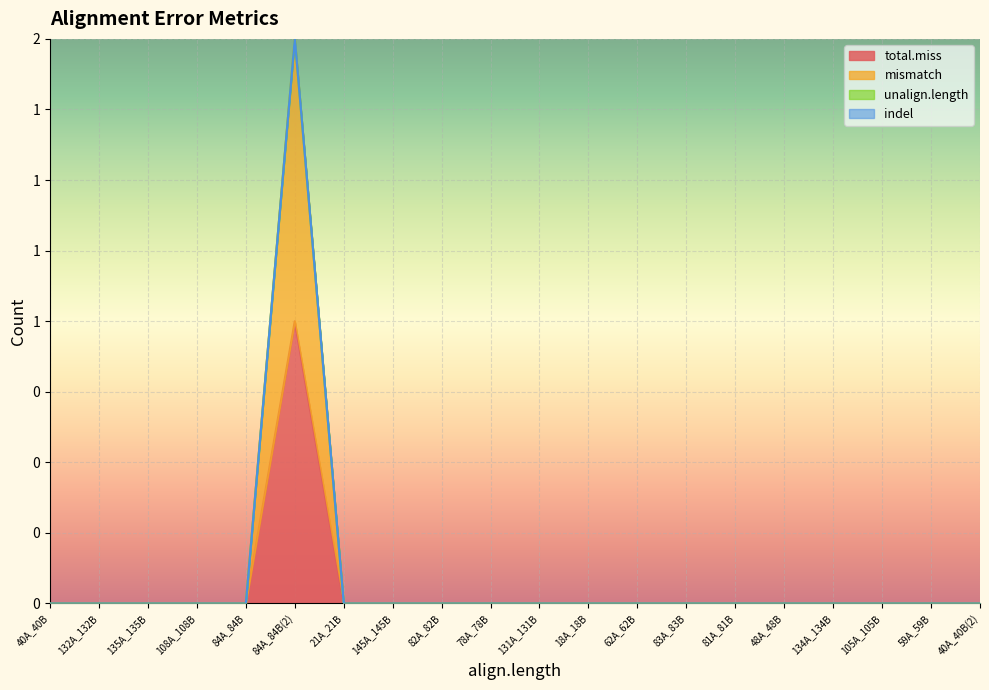

List the labels in order of total.miss value, largest first.

84A_84B(2), 40A_40B, 132A_132B, 135A_135B, 108A_108B, 84A_84B, 21A_21B, 145A_145B, 82A_82B, 78A_78B, 131A_131B, 18A_18B, 62A_62B, 83A_83B, 81A_81B, 48A_48B, 134A_134B, 105A_105B, 59A_59B, 40A_40B(2)